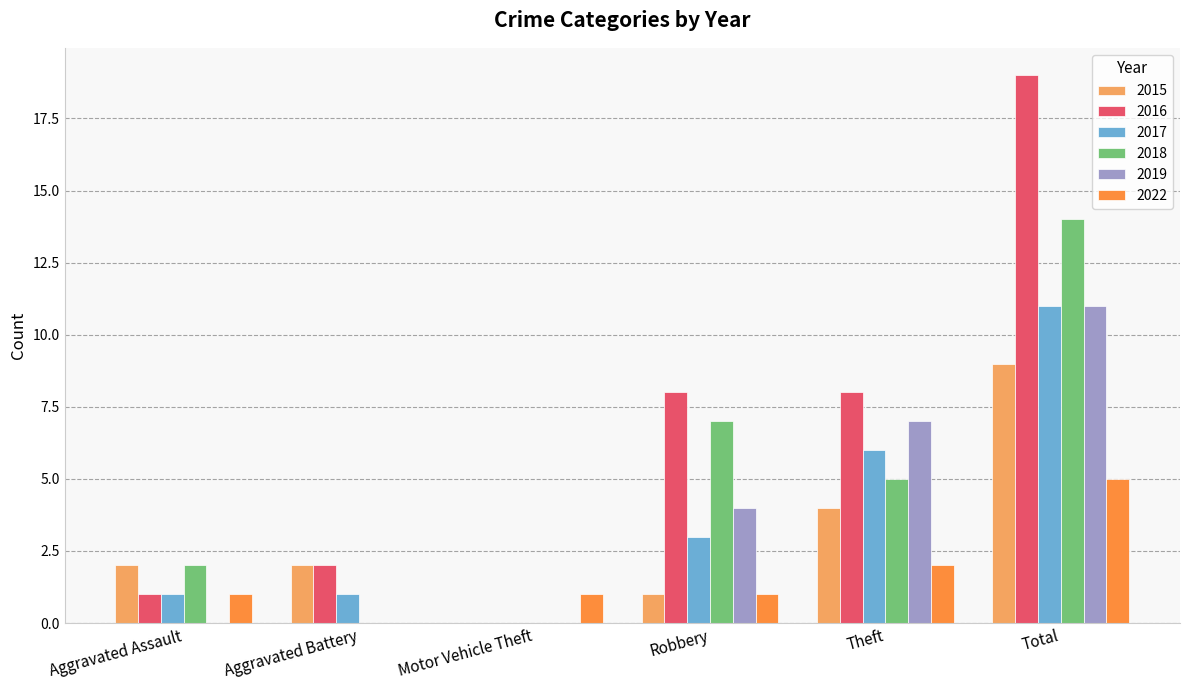

Between Motor Vehicle Theft and Total, which series saw the biggest shift?

2016